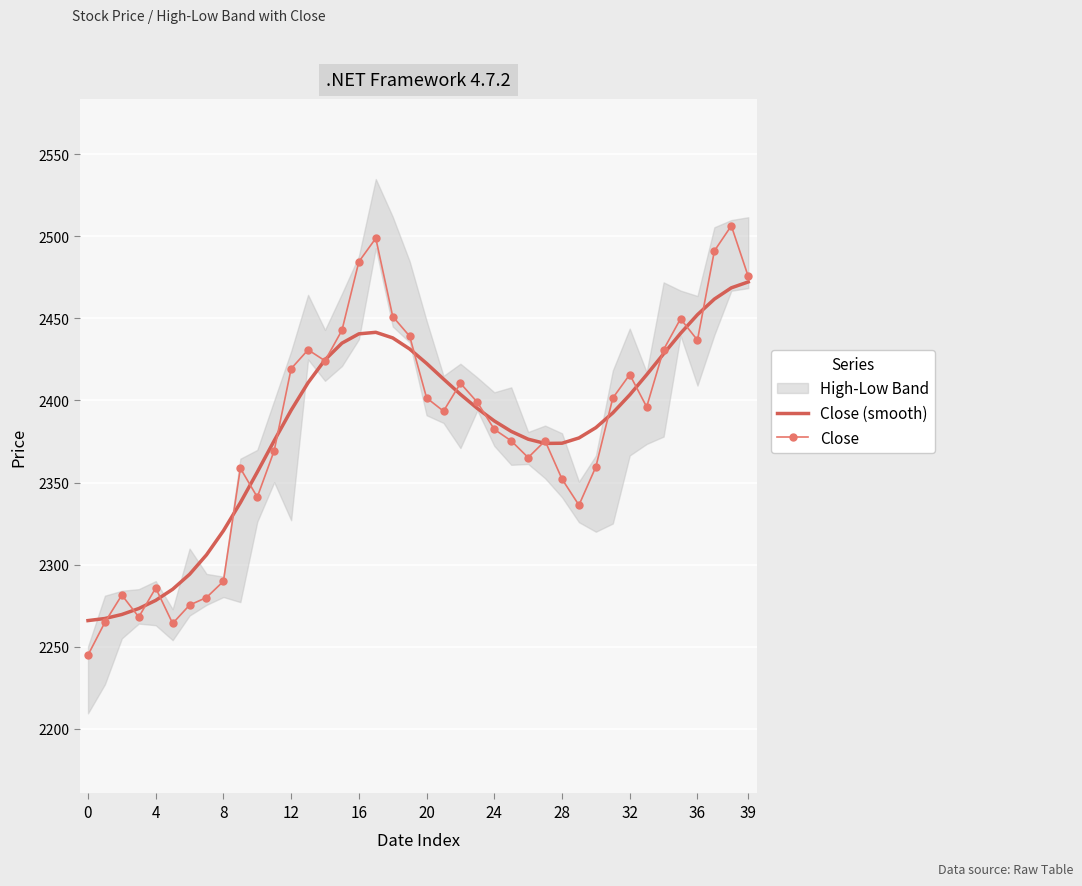

Is it true that Close (smooth) equals 4186.4 at 11?

False